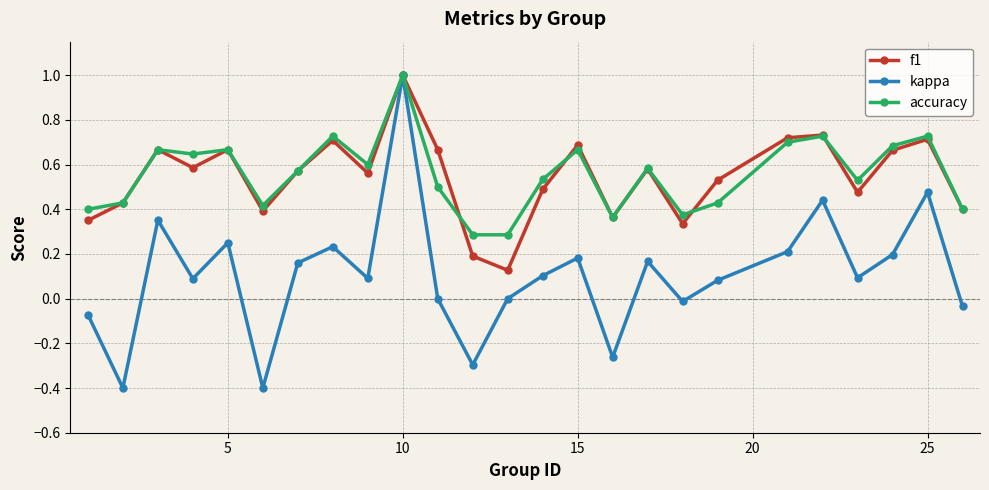

Which series has the widest spread of values?

kappa